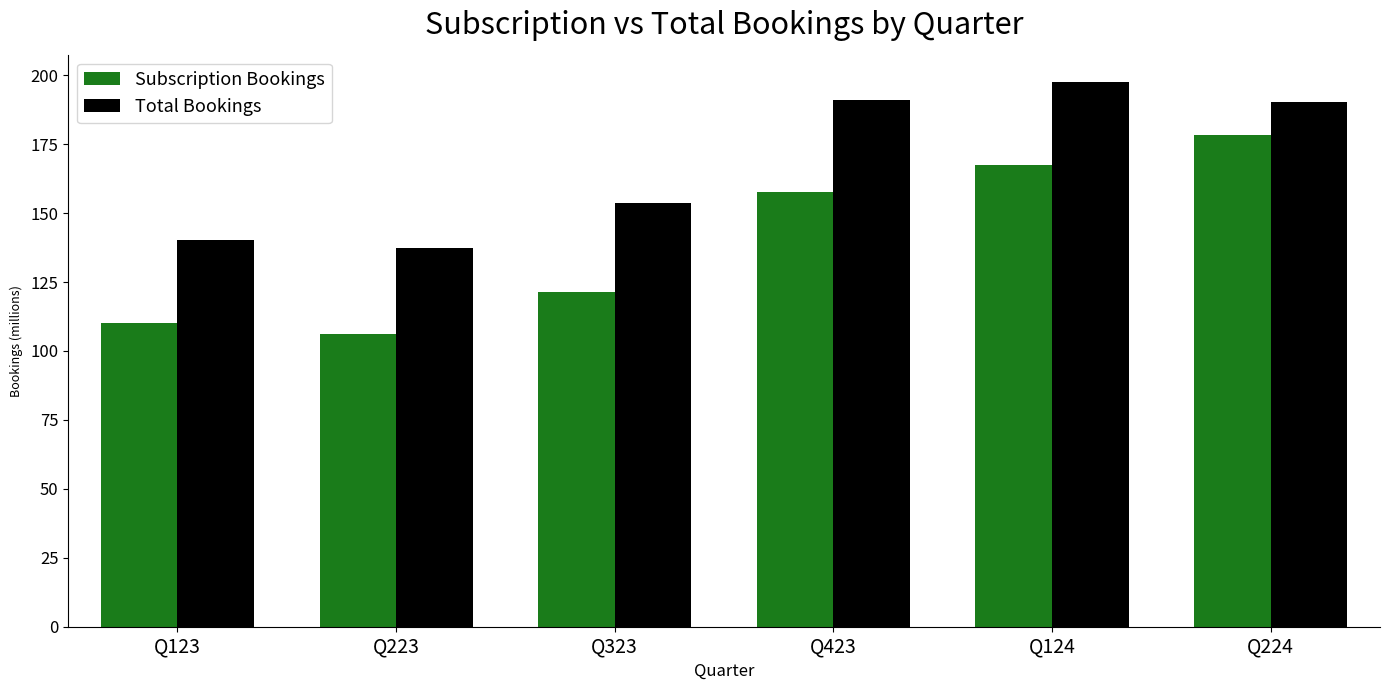

What is the total value across all series at Q123?

250.2